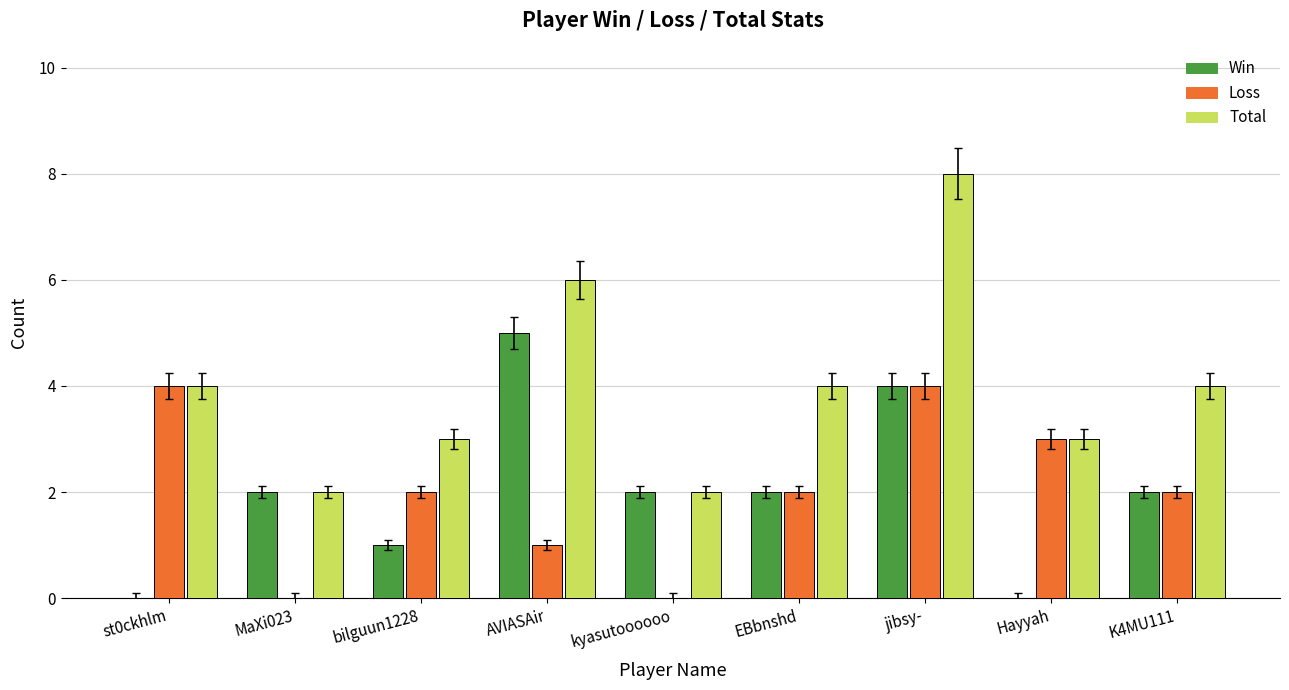

How many Win values are between 1 and 2?

5